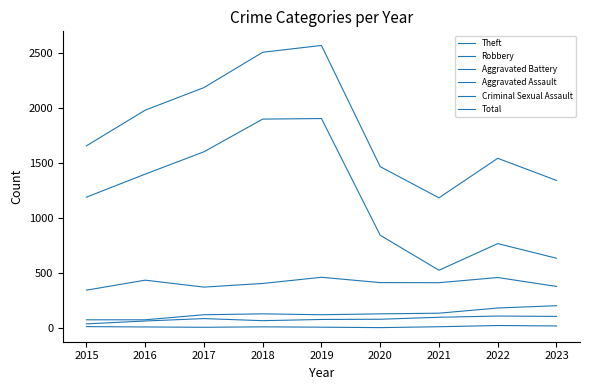

What is the average value of the Total series?

1823